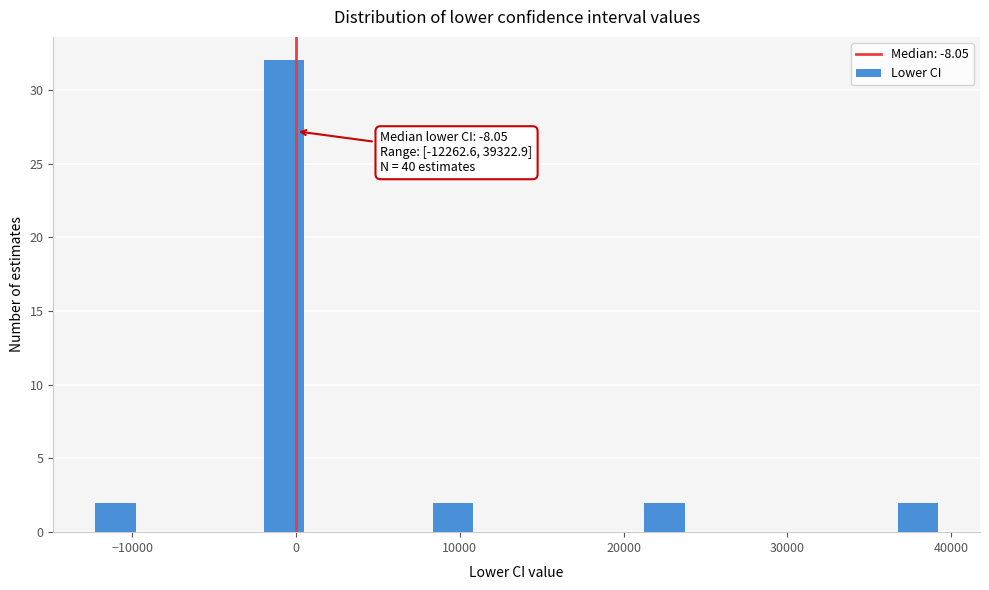

Around what value on the x-axis is the tallest bar? Give the approximate position of its centre, as read against the axis.

-1000